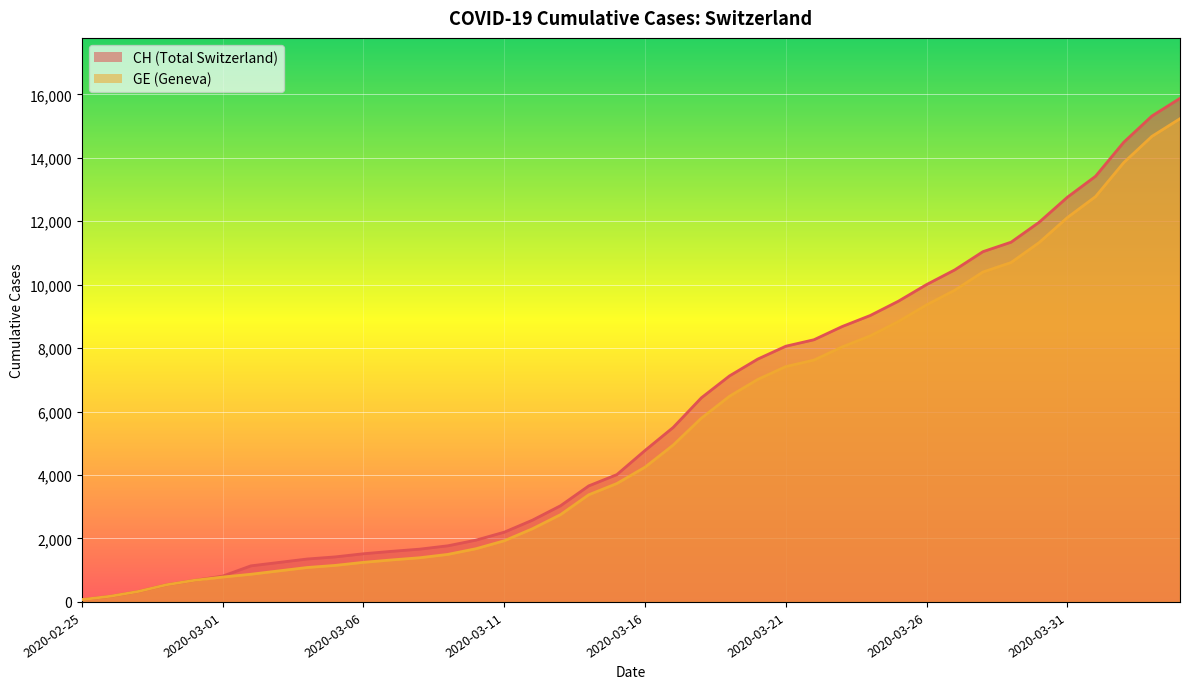

What is the label of the 29th point from the left?

2020-03-24